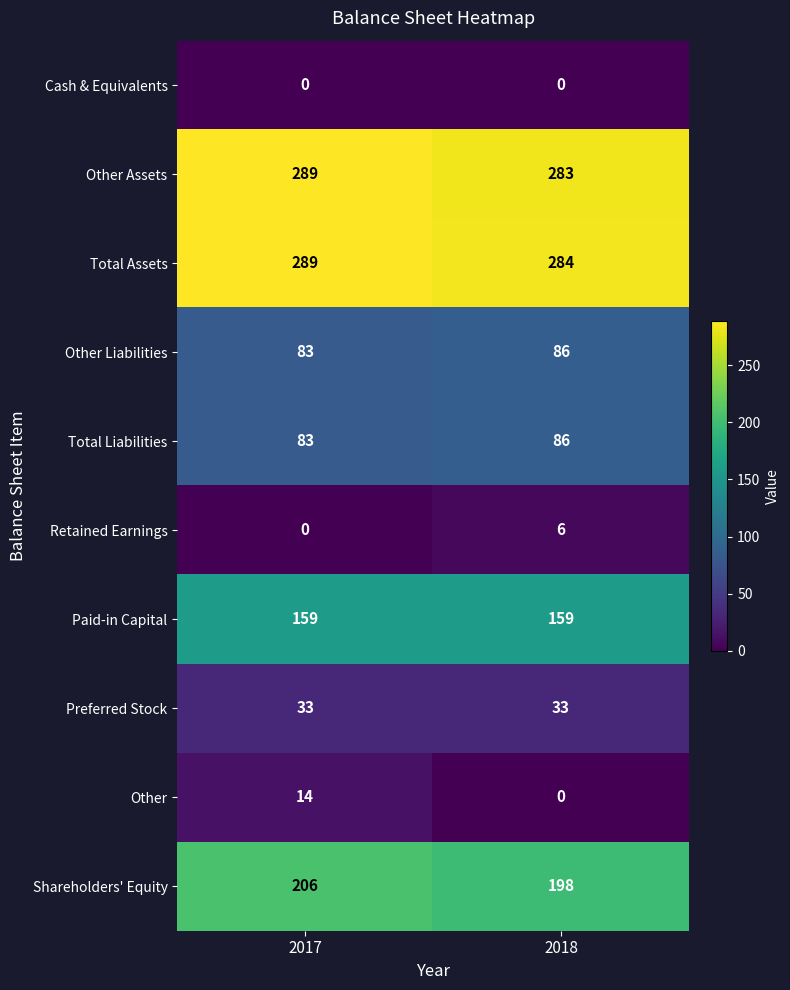

How many data points in Total Liabilities are less than 86?

1